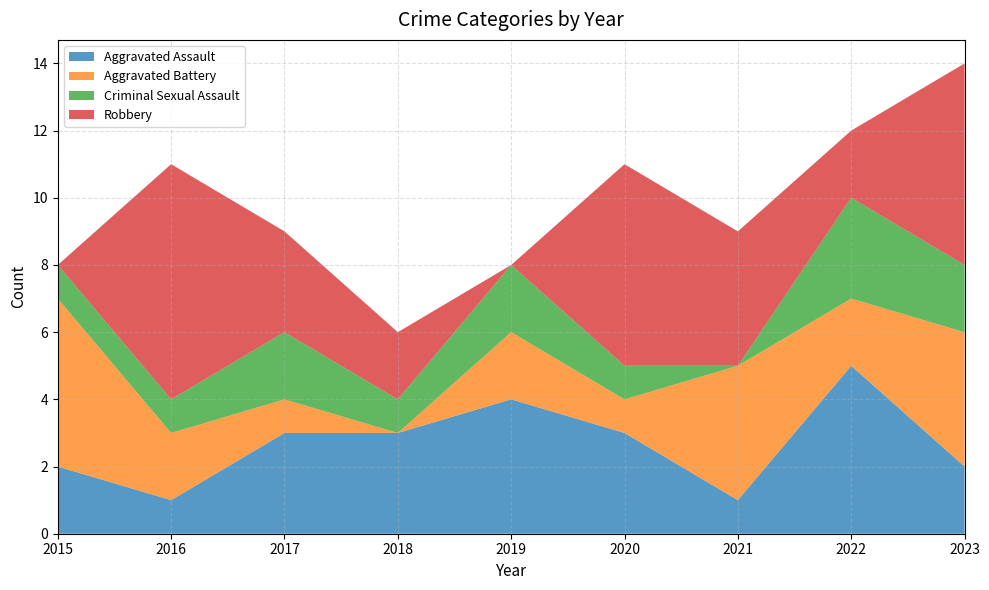

What is the difference between the maximum and minimum values in the Aggravated Assault series?

4